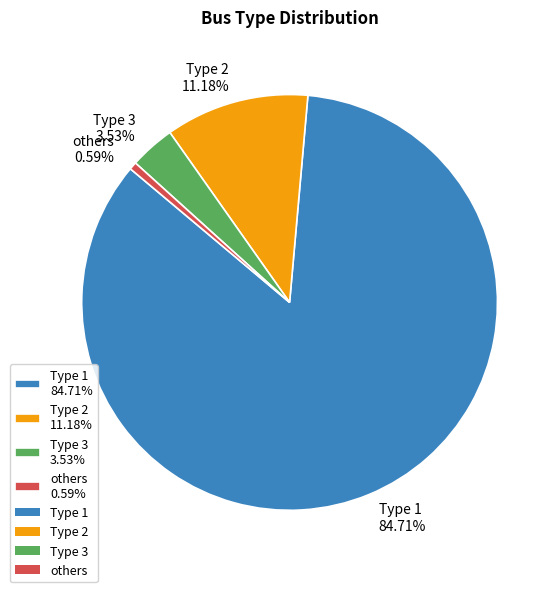

What is the largest slice in the pie chart?

Type 1 84.71%